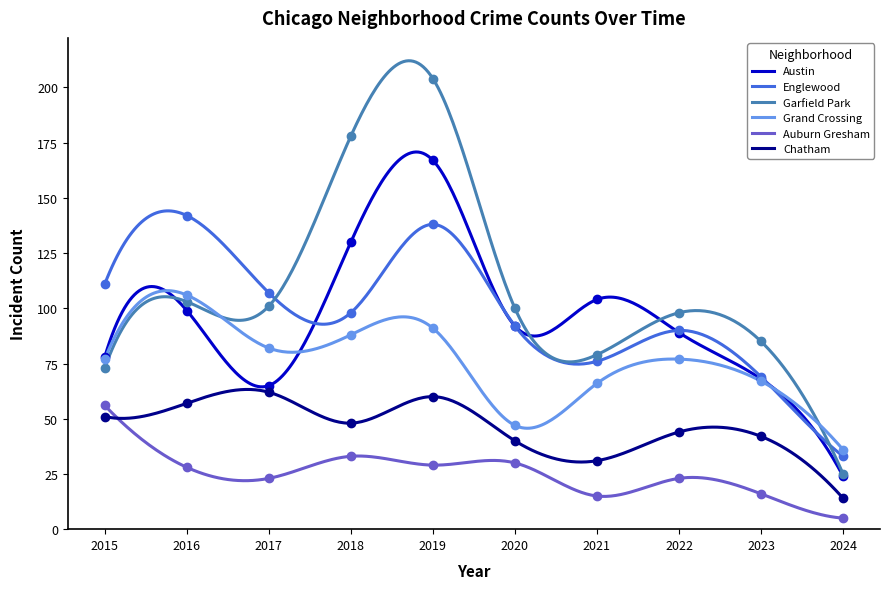

Is the value of Garfield Park at 2019 greater than the value of Englewood at 2021?

Yes